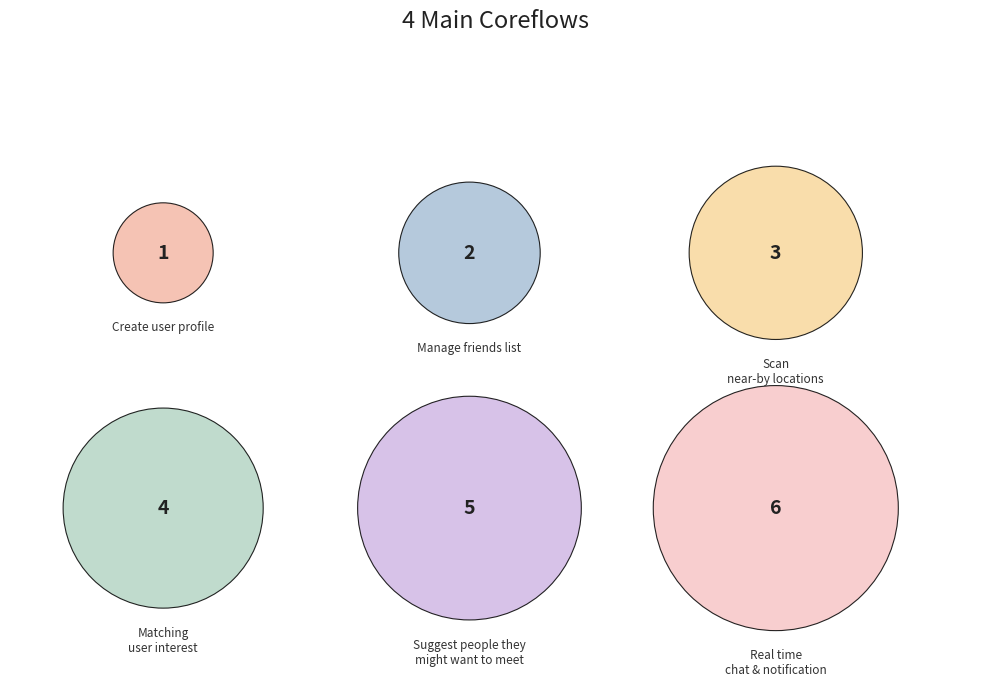

Which category has the biggest portion of the pie?

Real time chat & notification